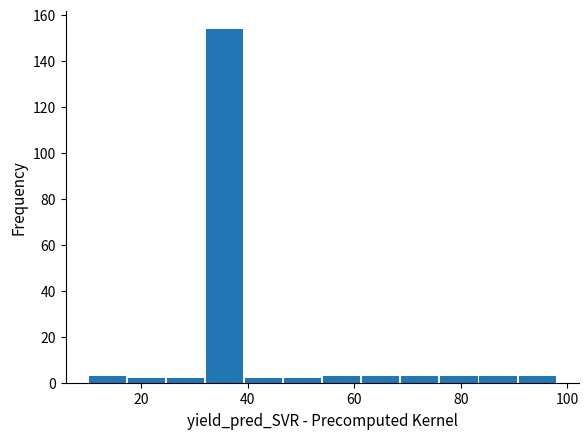

Read against the x-axis, roughly where is the centre of the tallest bar?

36